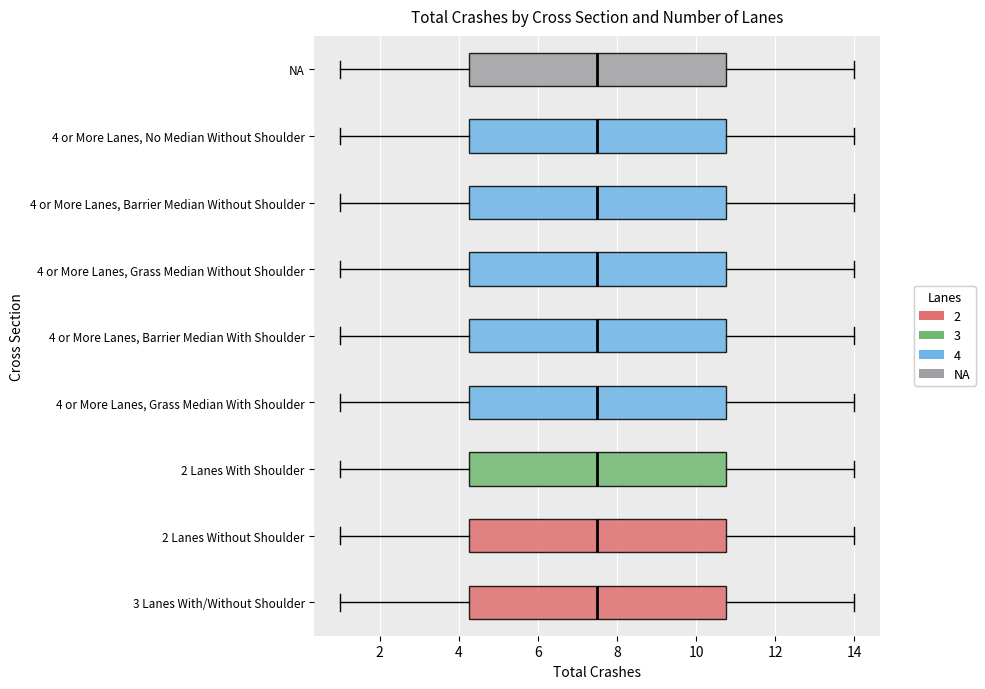

Reading bottom to top, transcribe this box plot: for each box, give where its median line is, the range the box spans, and where its two whiskers end, as read against the x-axis. The values are not printed on the chart, so give them approximately, as read against the axis.

3 Lanes With/Without Shoulder: median 7.6, box 4.2 to 10.8, whiskers 1.0 to 14.0
2 Lanes Without Shoulder: median 7.6, box 4.2 to 10.8, whiskers 1.0 to 14.0
2 Lanes With Shoulder: median 7.6, box 4.2 to 10.8, whiskers 1.0 to 14.0
4 or More Lanes, Grass Median With Shoulder: median 7.6, box 4.2 to 10.8, whiskers 1.0 to 14.0
4 or More Lanes, Barrier Median With Shoulder: median 7.6, box 4.2 to 10.8, whiskers 1.0 to 14.0
4 or More Lanes, Grass Median Without Shoulder: median 7.6, box 4.2 to 10.8, whiskers 1.0 to 14.0
4 or More Lanes, Barrier Median Without Shoulder: median 7.6, box 4.2 to 10.8, whiskers 1.0 to 14.0
4 or More Lanes, No Median Without Shoulder: median 7.6, box 4.2 to 10.8, whiskers 1.0 to 14.0
NA: median 7.6, box 4.2 to 10.8, whiskers 1.0 to 14.0